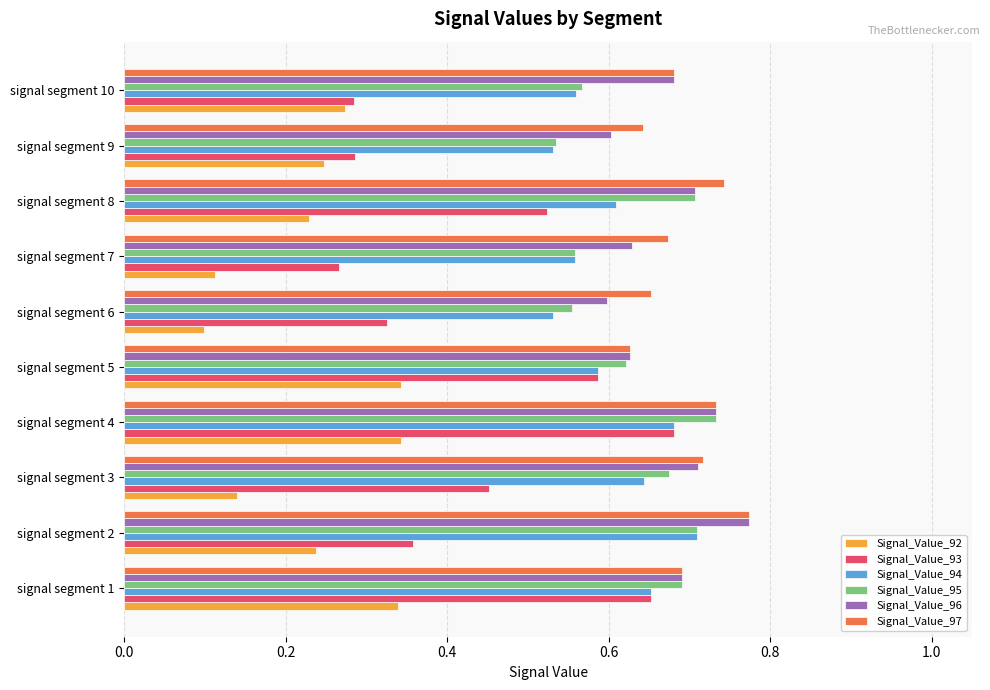

Is it true that Signal_Value_96 equals 0.2 at signal segment 5?

False